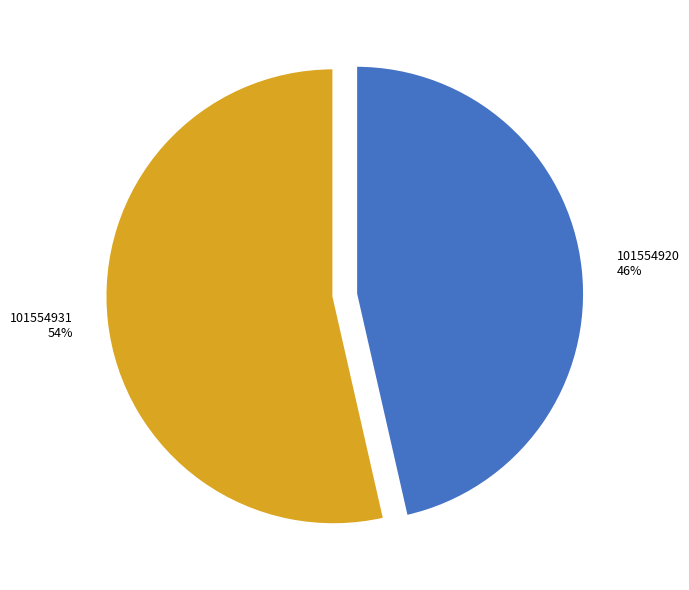

Is 101554931 the majority of the pie?

Yes